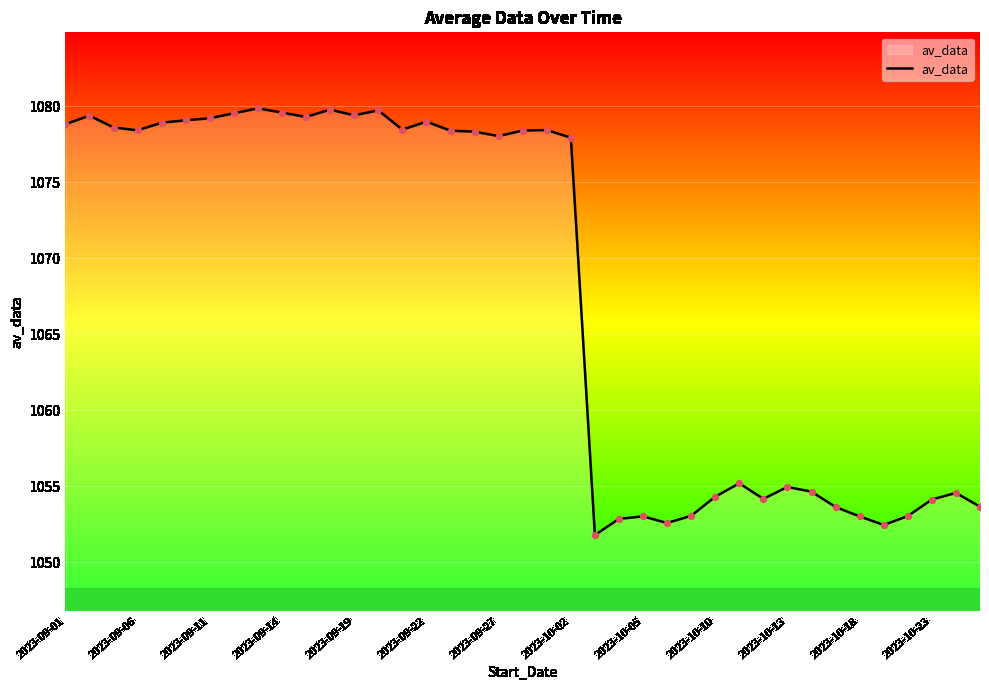

What is the maximum value shown in the chart?

1079.9